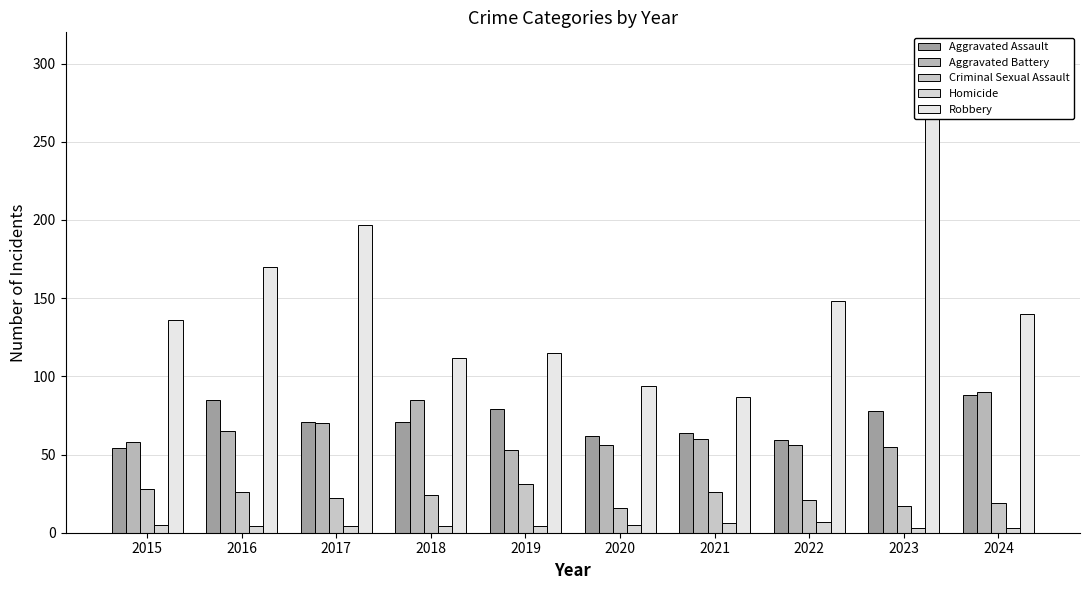

Which category has the lowest value across all series?

2023